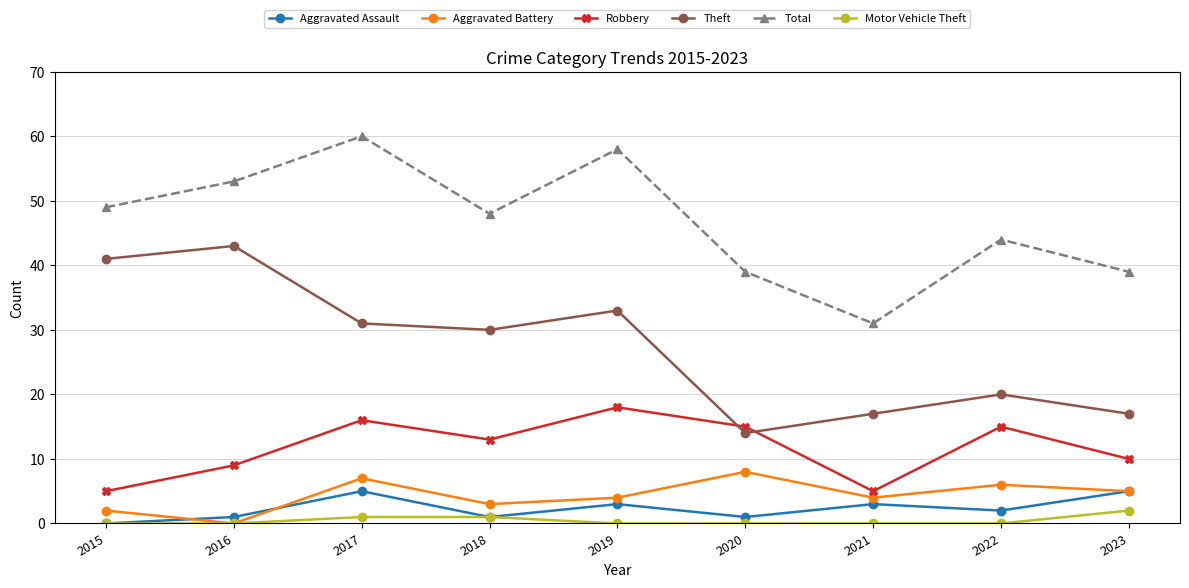

Which series has the largest total across all categories?

Total